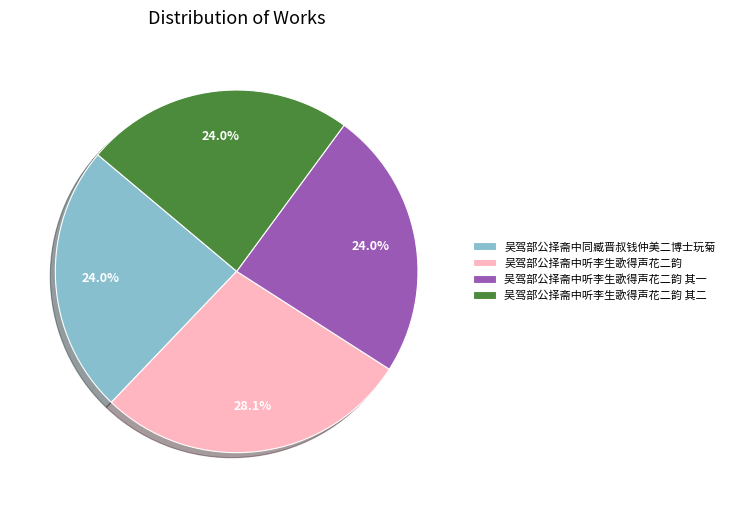

What percentage is the 吴驾部公择斋中同臧晋叔钱仲美二博士玩菊 slice, to the nearest percent?

24%